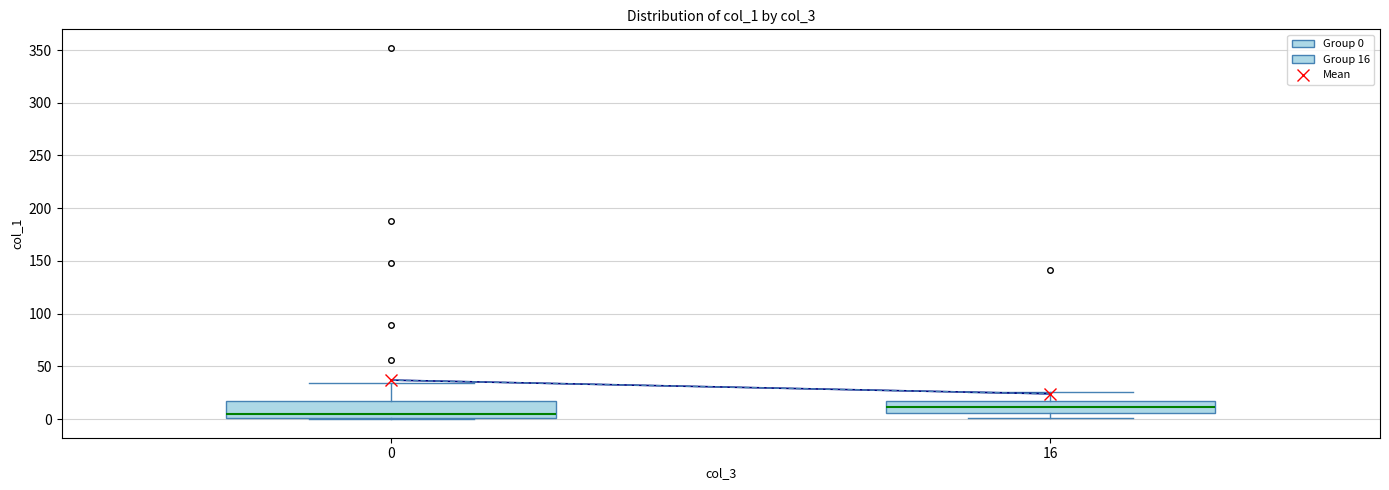

Where does the upper whisker of the box at x = 0 end on the y-axis? The values are not printed on the chart, so give them approximately, as read against the axis.

35